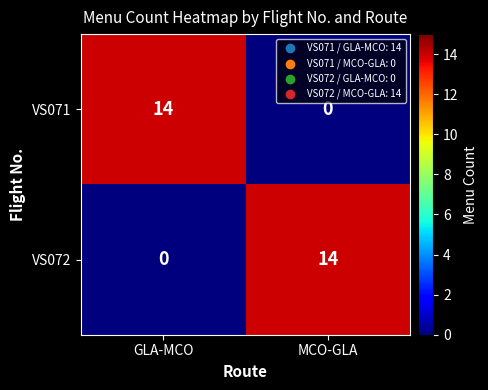

Is it true that VS071 equals 14 at GLA-MCO?

True